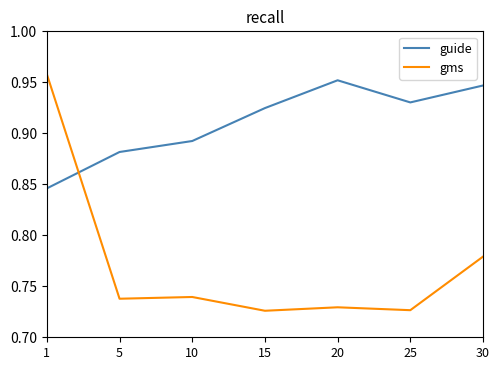

True or false: guide has a value of 1.4 at 20.

False